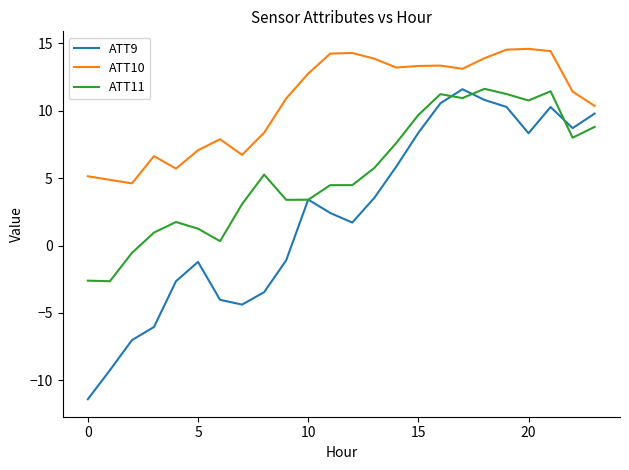

True or false: ATT11 and ATT10 cross at least once.

False